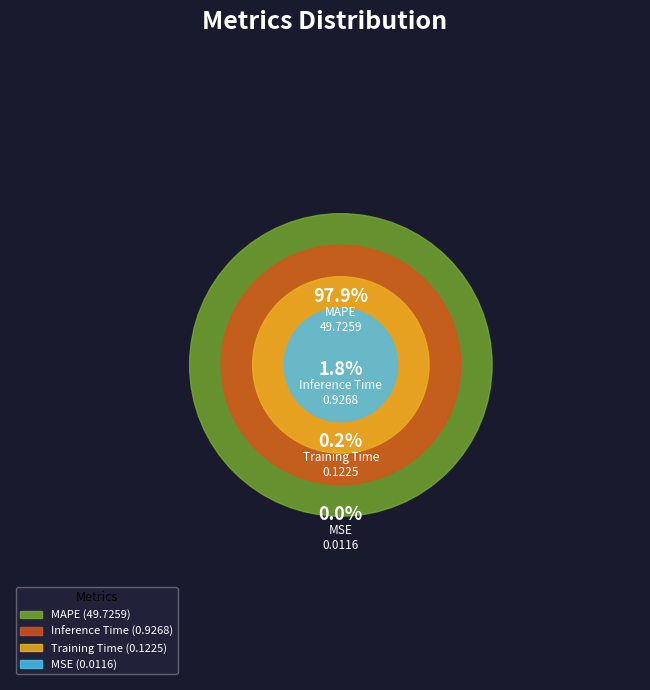

Is the sum of MSE and Training Time greater than half?

No